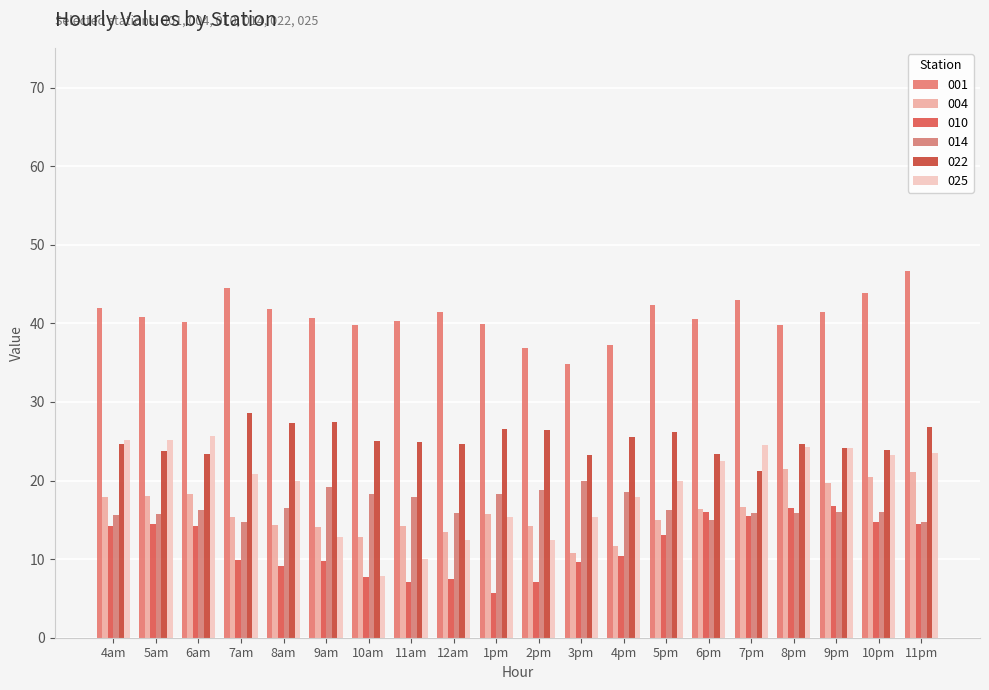

How many bars are there in each group?

6